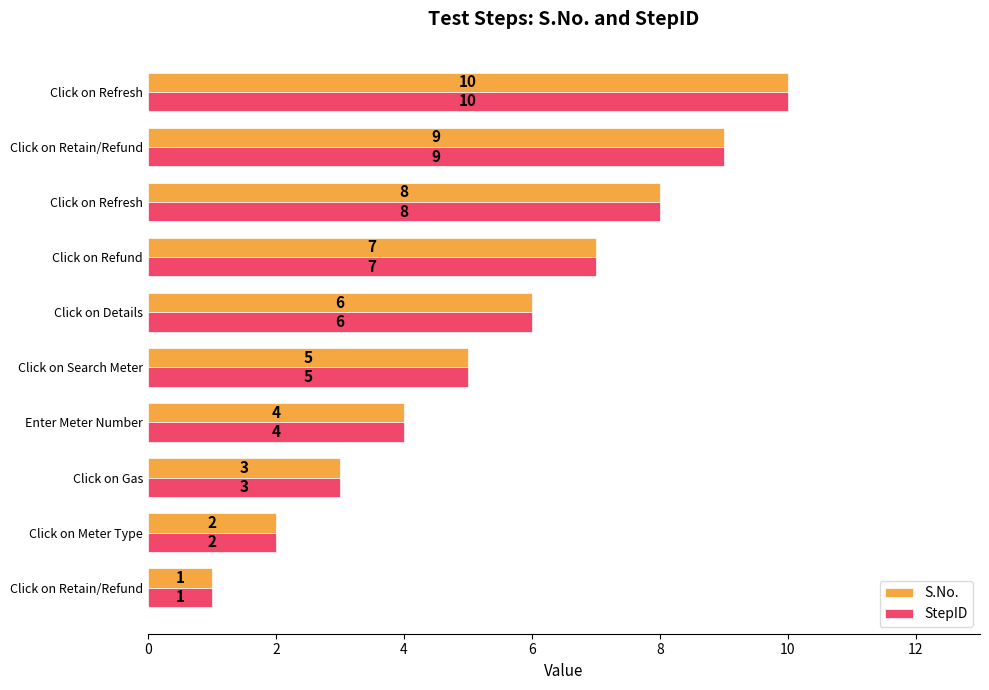

Reading left to right, what are all the values shown in this chart?

S.No.: 1	2	3	4	5	6	7	8	9	10
StepID: 1	2	3	4	5	6	7	8	9	10